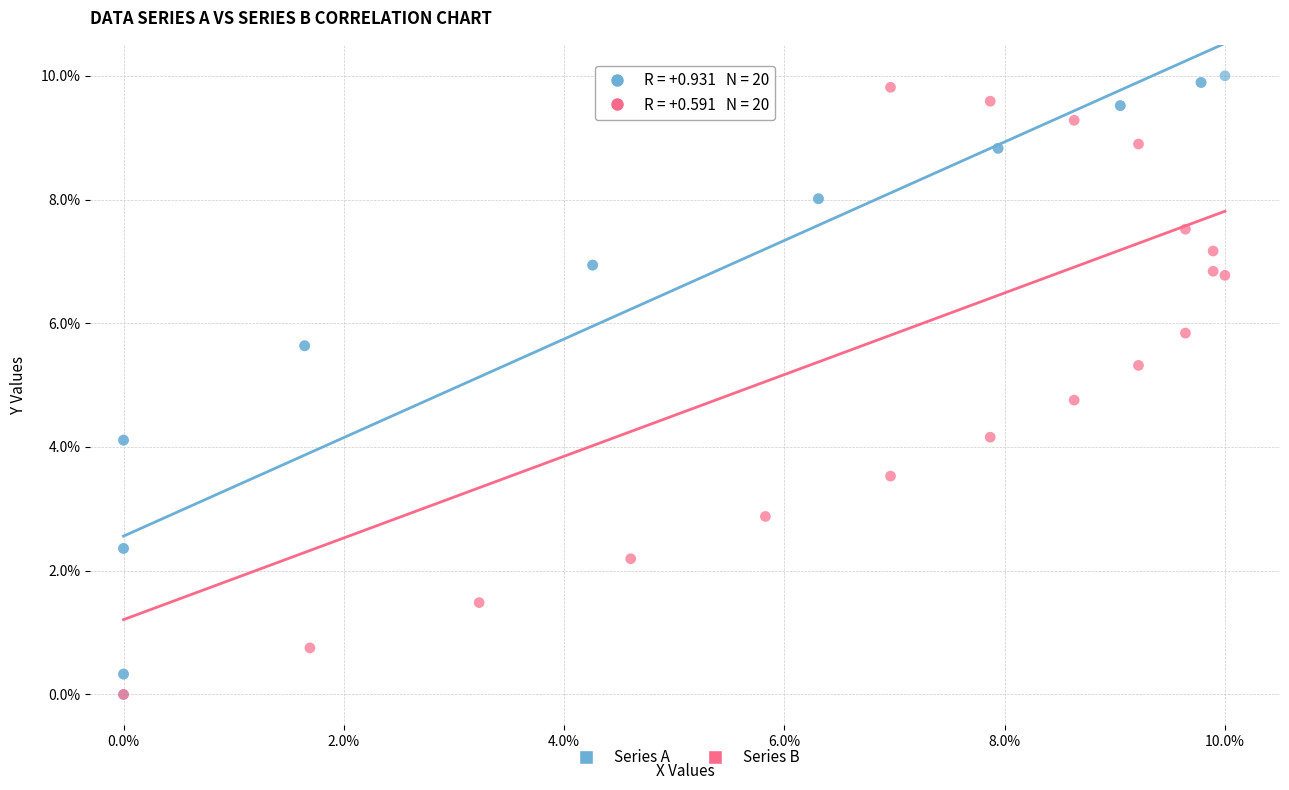

What are all the series names shown in the legend?

Series A, Series B